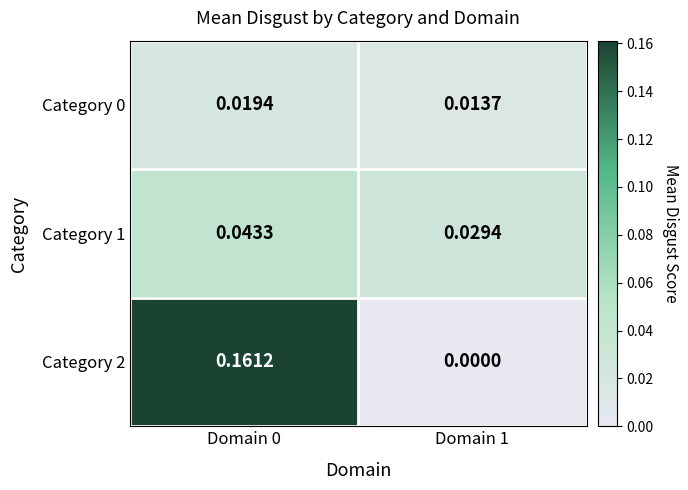

Is the value of Category 0 at Domain 1 greater than the value of Category 2 at Domain 1?

Yes